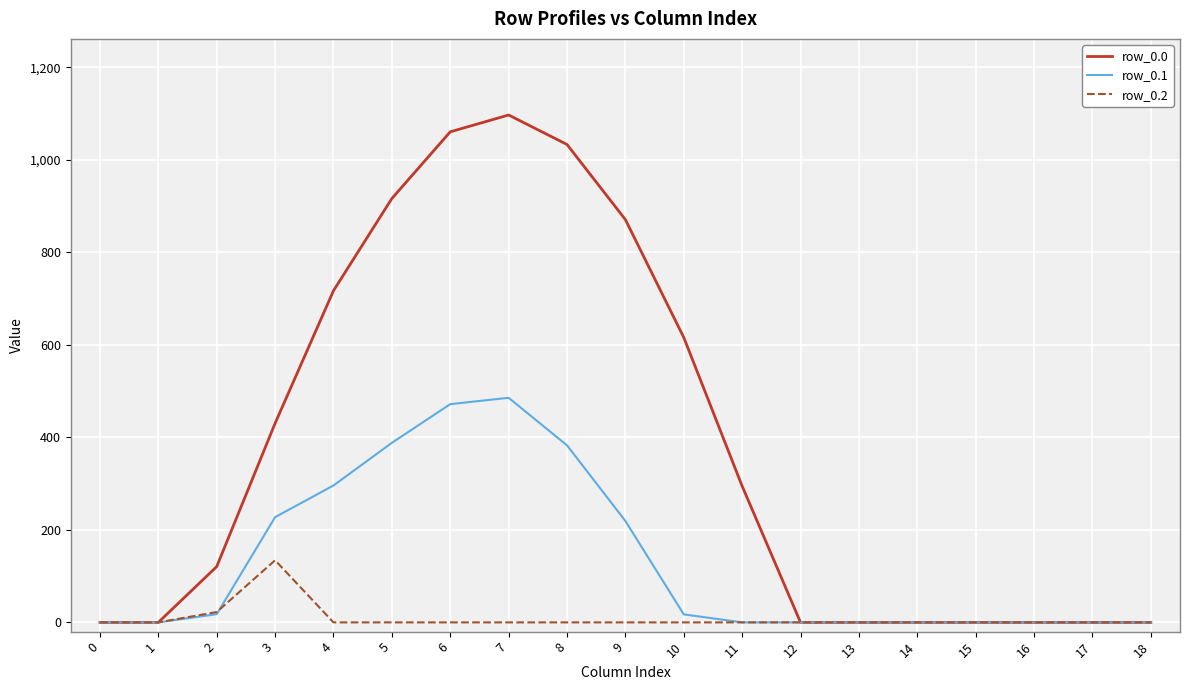

Rank the series by their average value, from lowest to highest.

row_0.2, row_0.1, row_0.0